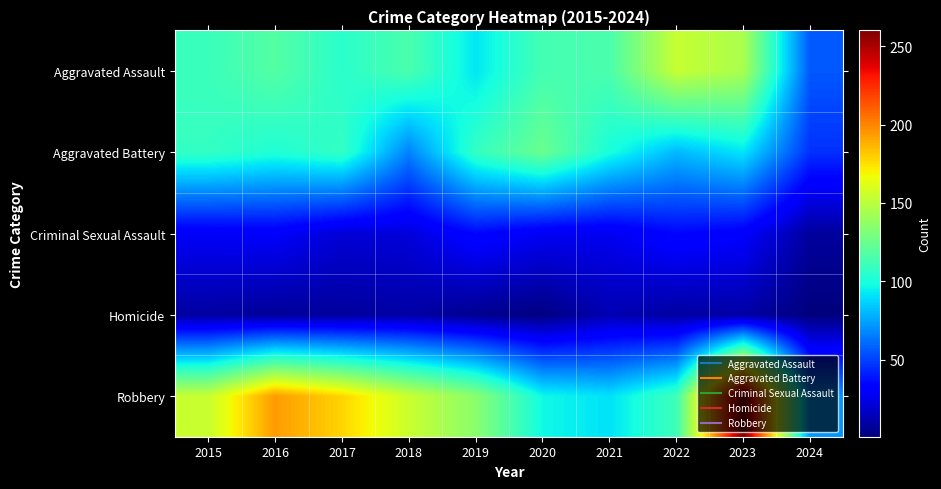

At how many categories does at least one series exceed 181?

2